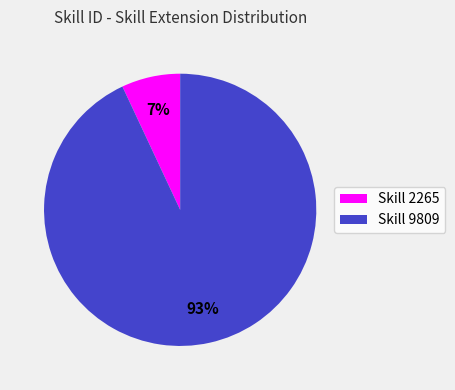

To the nearest percent, what is the average slice percentage?

50%